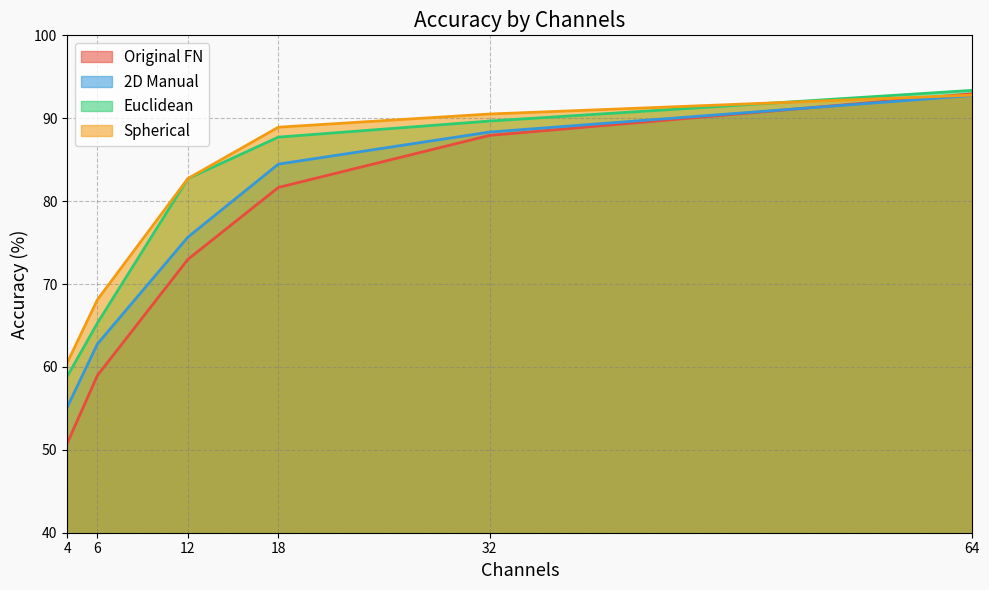

Reading right to left, what are all the values shown in this chart?

Original FN: 4=50.8	6=59.0	12=73.0	18=81.7	32=87.9	64=93.0
2D Manual: 4=55.1	6=62.8	12=75.7	18=84.5	32=88.3	64=92.7
Euclidean: 4=58.8	6=65.3	12=82.7	18=87.7	32=89.7	64=93.4
Spherical: 4=60.5	6=68.1	12=82.7	18=88.9	32=90.5	64=92.8